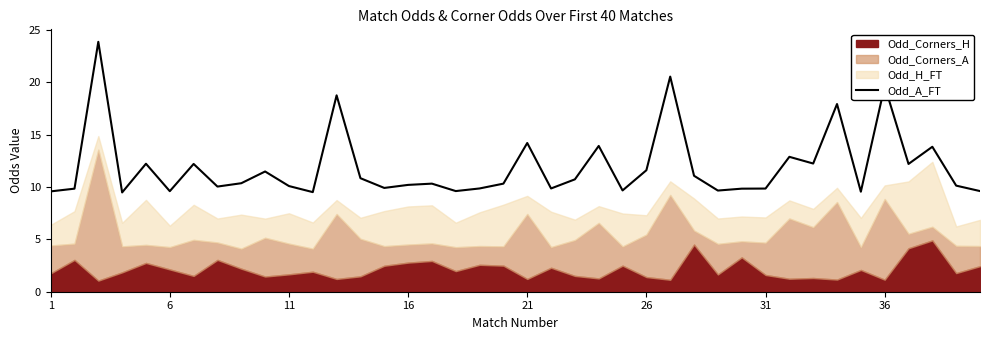

The value of Odd_A_FT at 16 is 17.5. True or false?

False